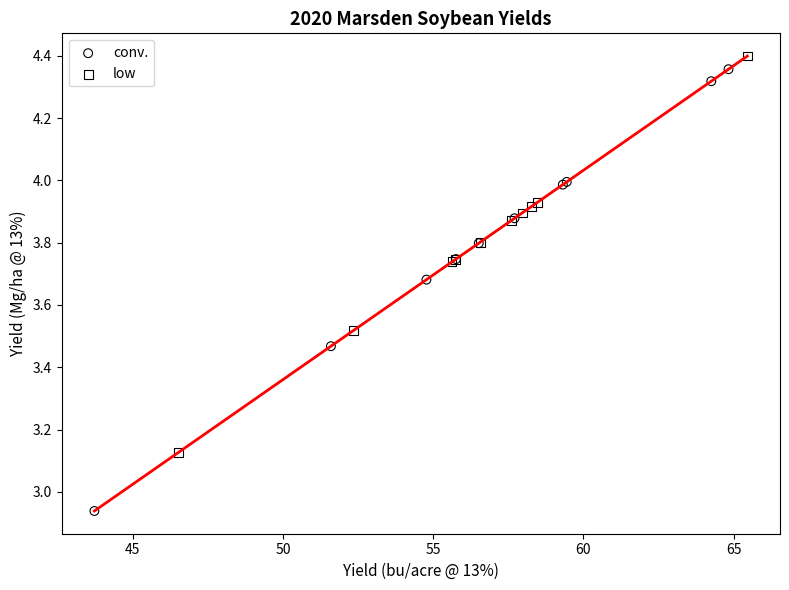

What are all the series names shown in the legend?

conv., low